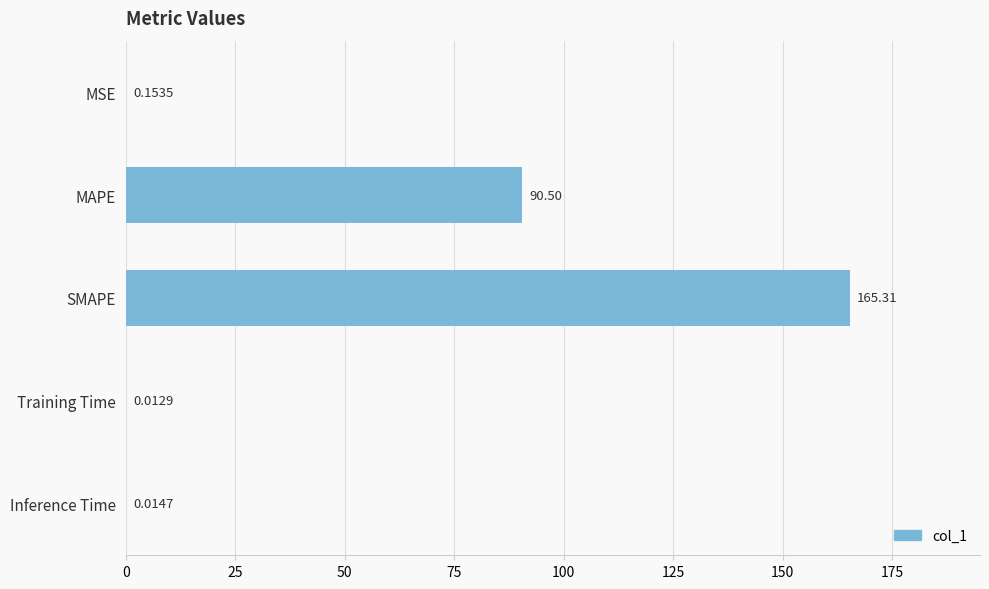

Where is the data nearest to the value 82?

MAPE